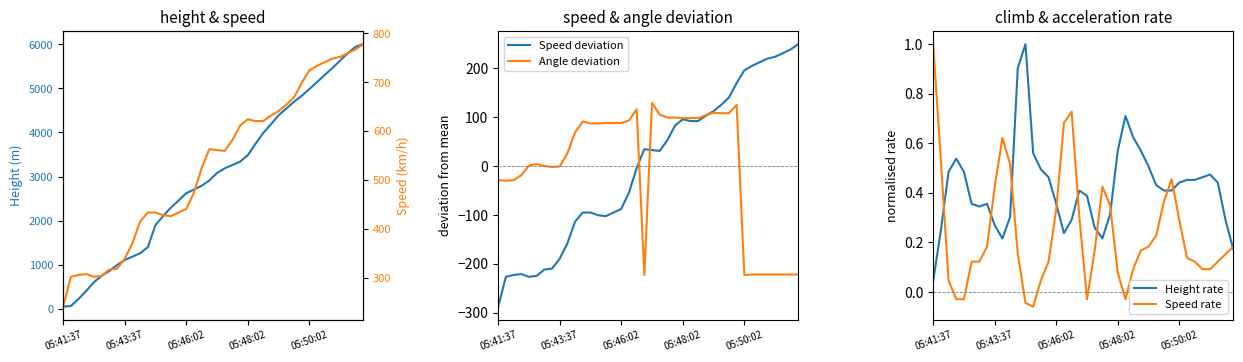

The value of Angle deviation at 05:46:02 is 49.3. True or false?

False